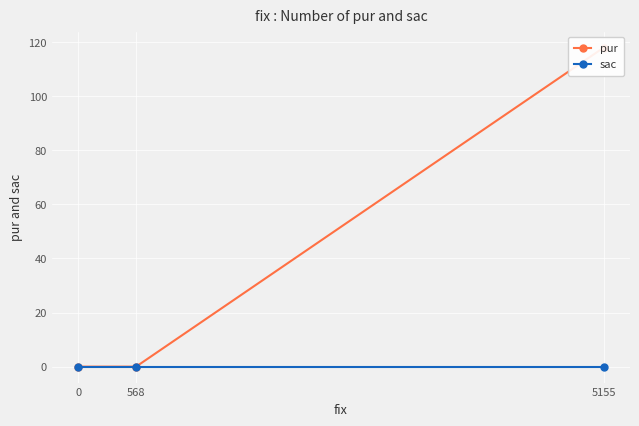

Which series has the widest spread of values?

pur